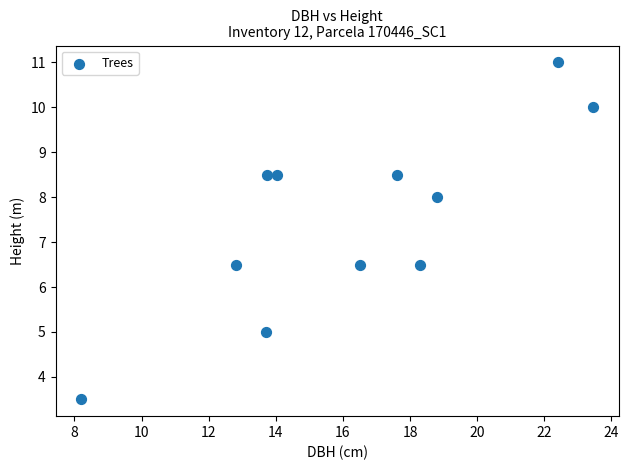

What is the range of Y values (max minus min)?

7.5